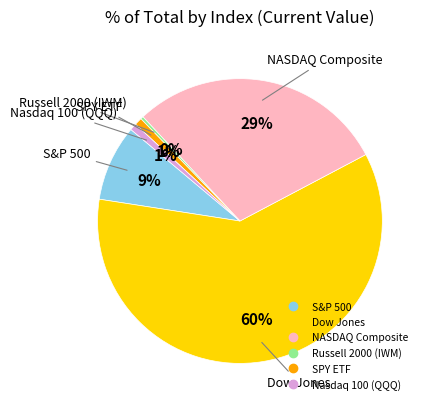

To the nearest percent, what is the average slice percentage?

17%